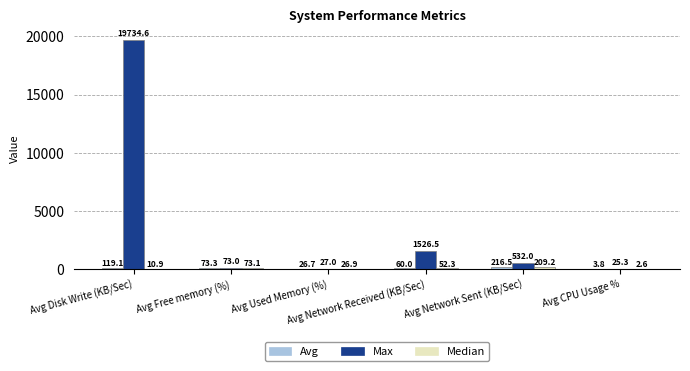

At which category is the sum across all series the highest?

Avg Disk Write (KB/Sec)